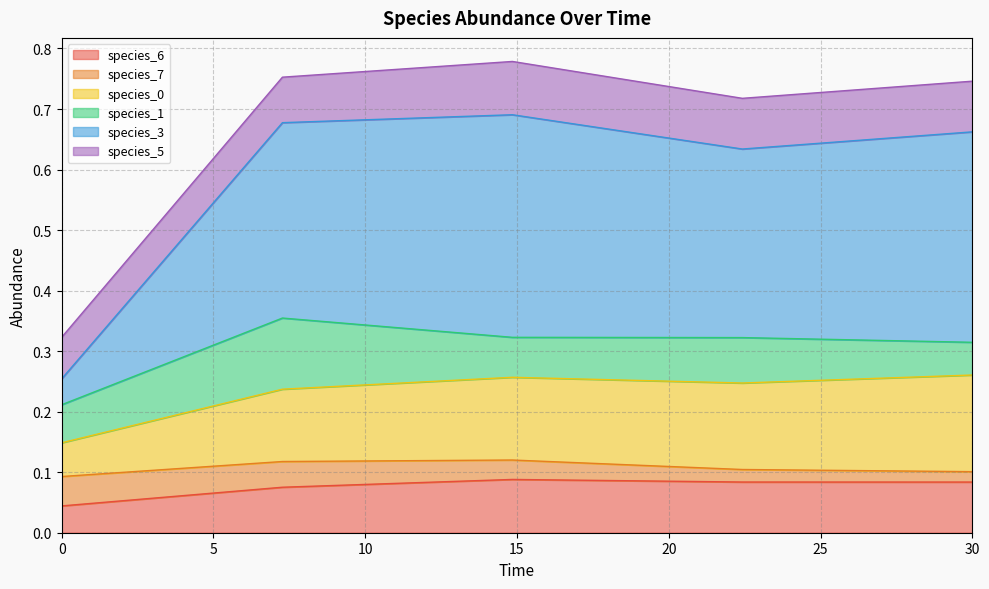

What is the label of the 33rd point from the left?

14.84848484848485